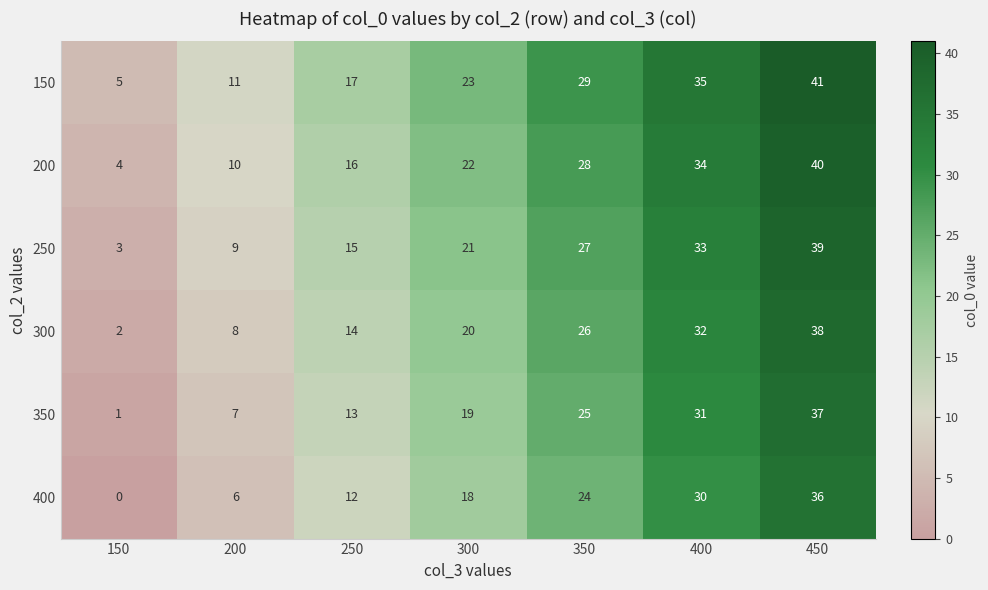

Rank the series by their maximum value, from highest to lowest.

150, 200, 250, 300, 350, 400